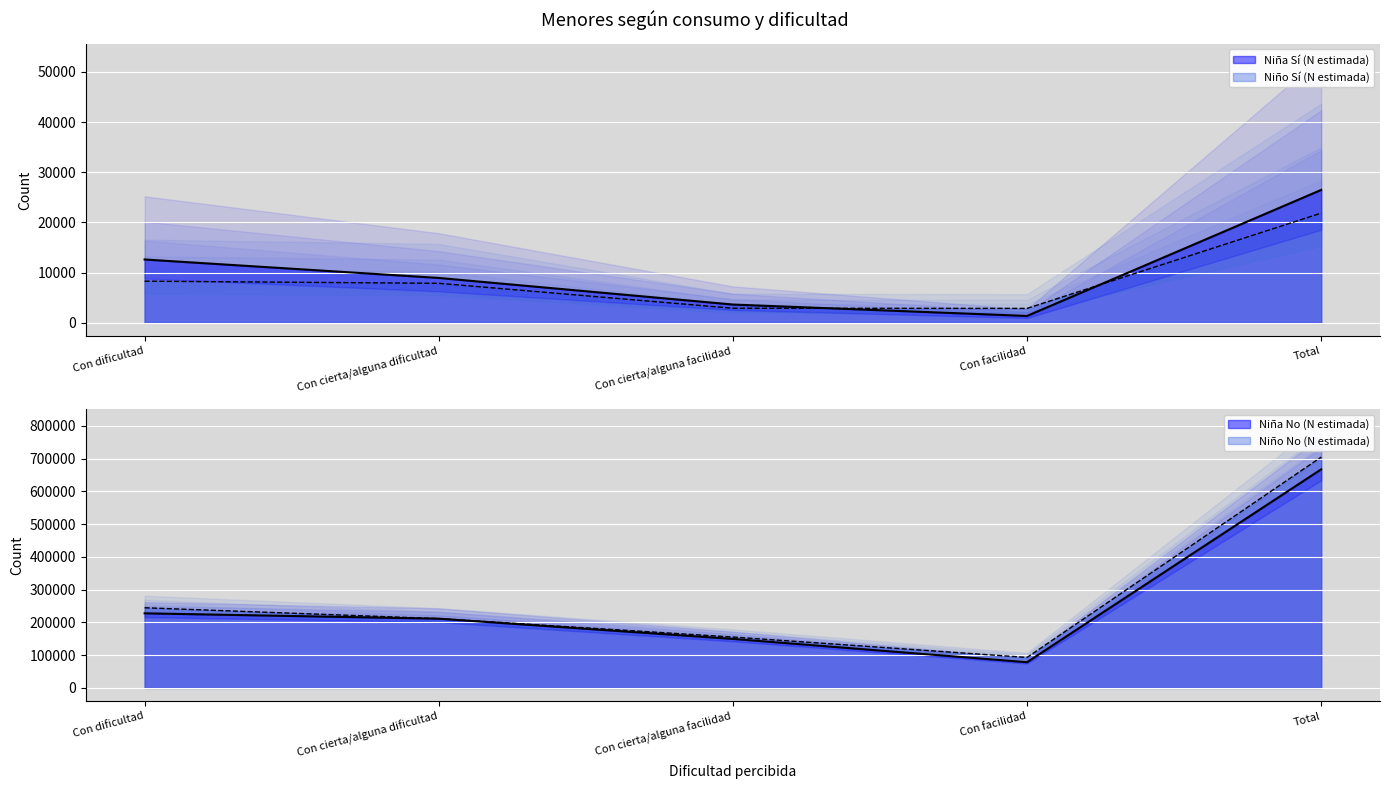

What is the label of the 4th point from the right?

Con cierta/alguna dificultad